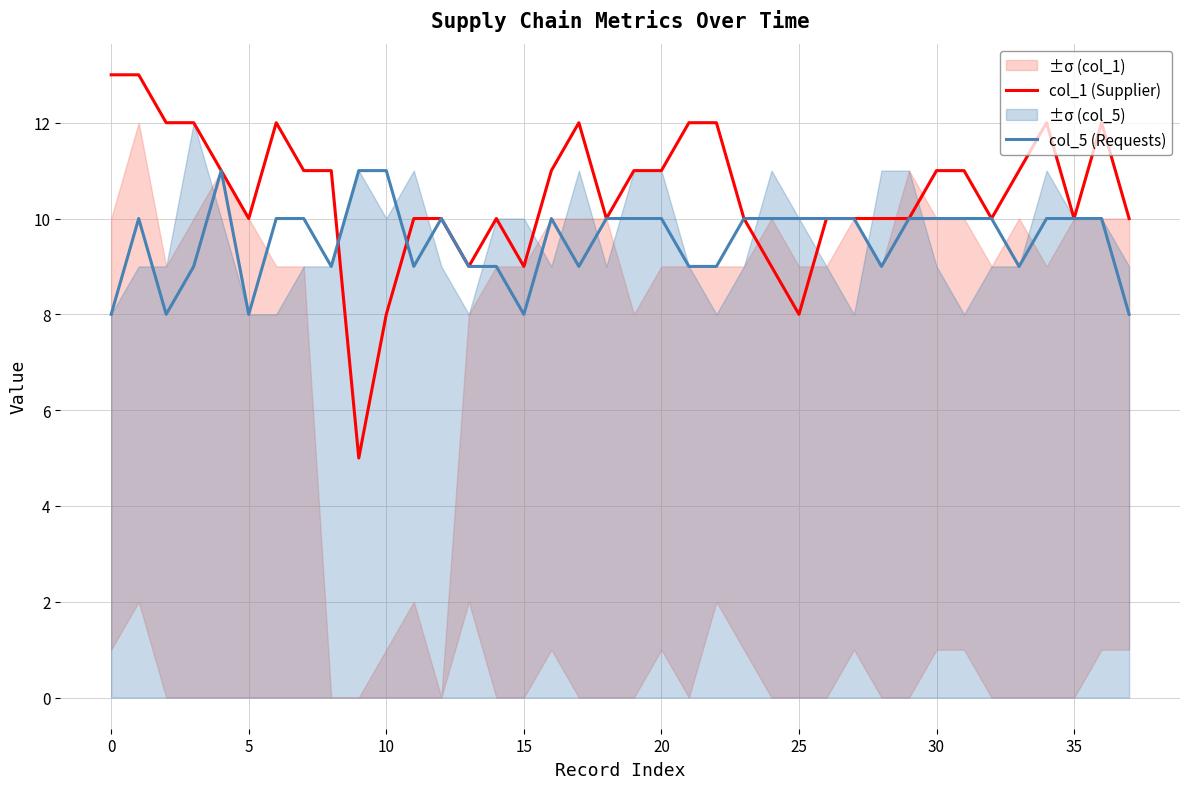

The col_5 (Requests) series shows 10 at 25. True or false?

True